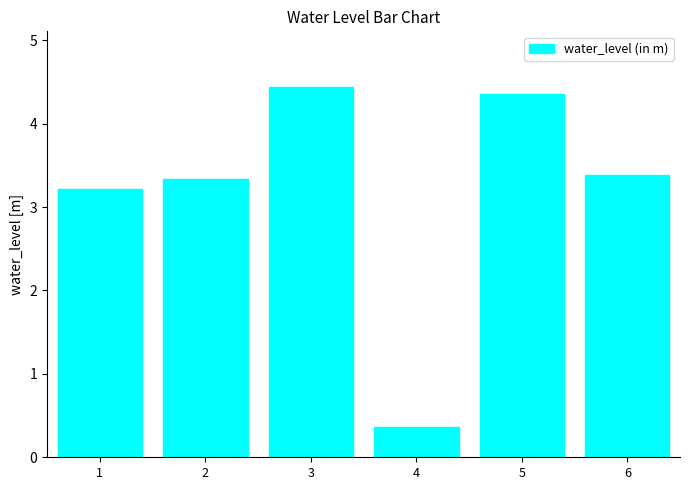

What is the difference between the maximum and minimum values?

4.1